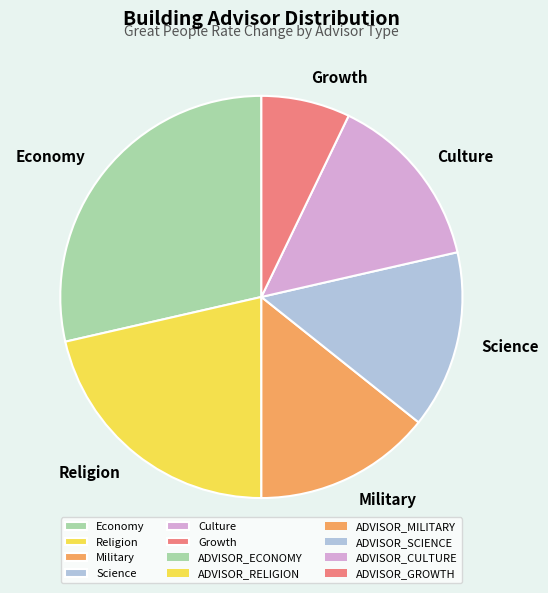

Is there any slice that represents more than half of the pie?

No